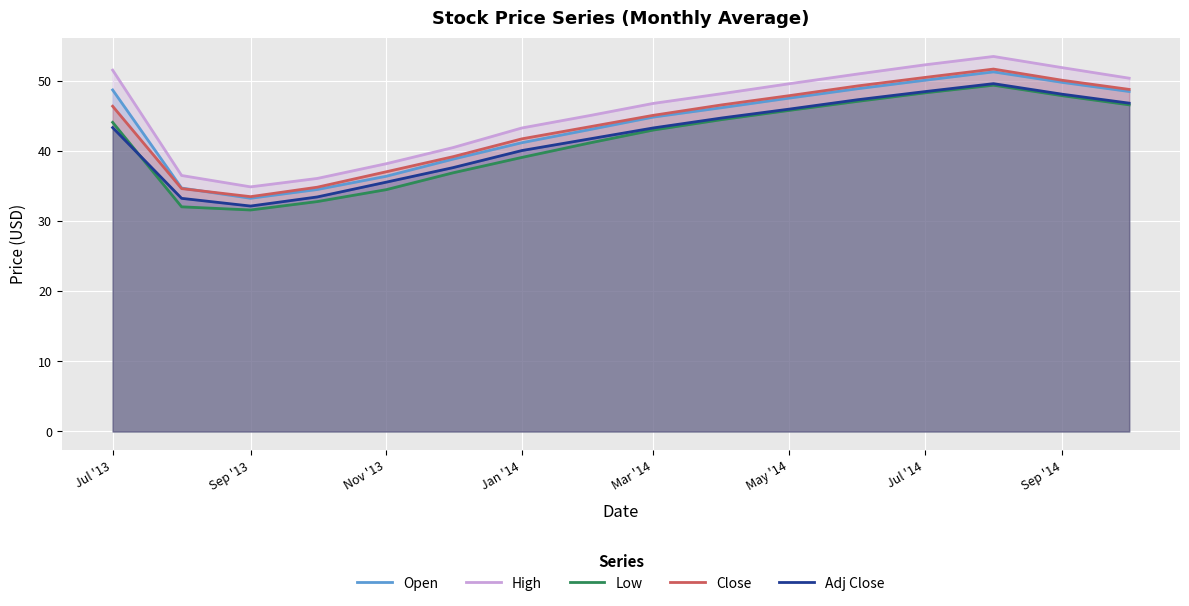

The value of Adj Close at Mar '14 is 58.3. True or false?

False